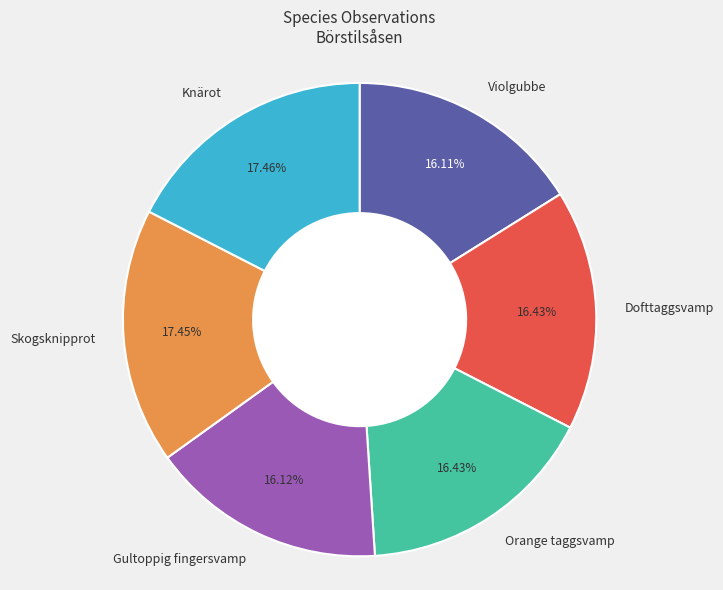

Approximately how many times larger is the value at Knärot compared to Dofttaggsvamp?

1.1